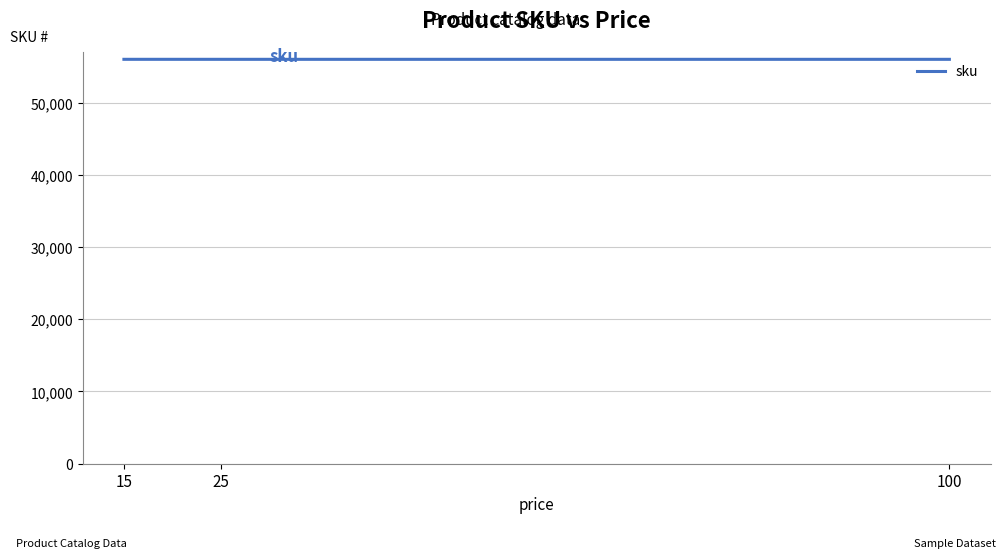

At which label does the data first exceed 55986?

15